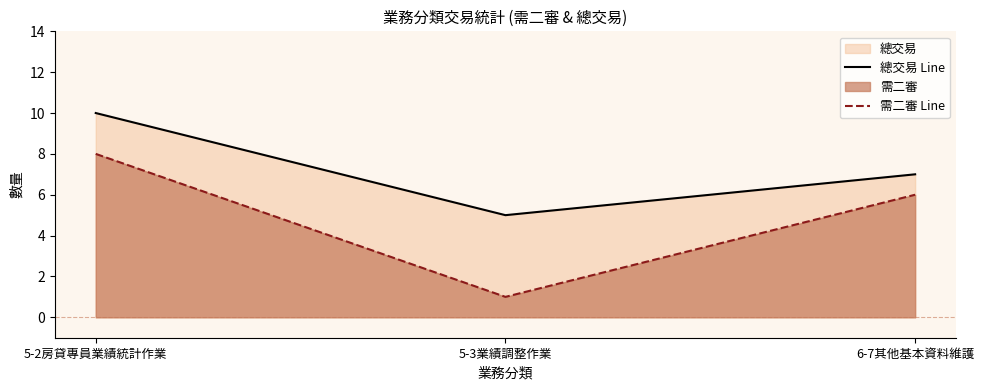

Between 5-3業績調整作業 and 6-7其他基本資料維護, which is larger?

6-7其他基本資料維護